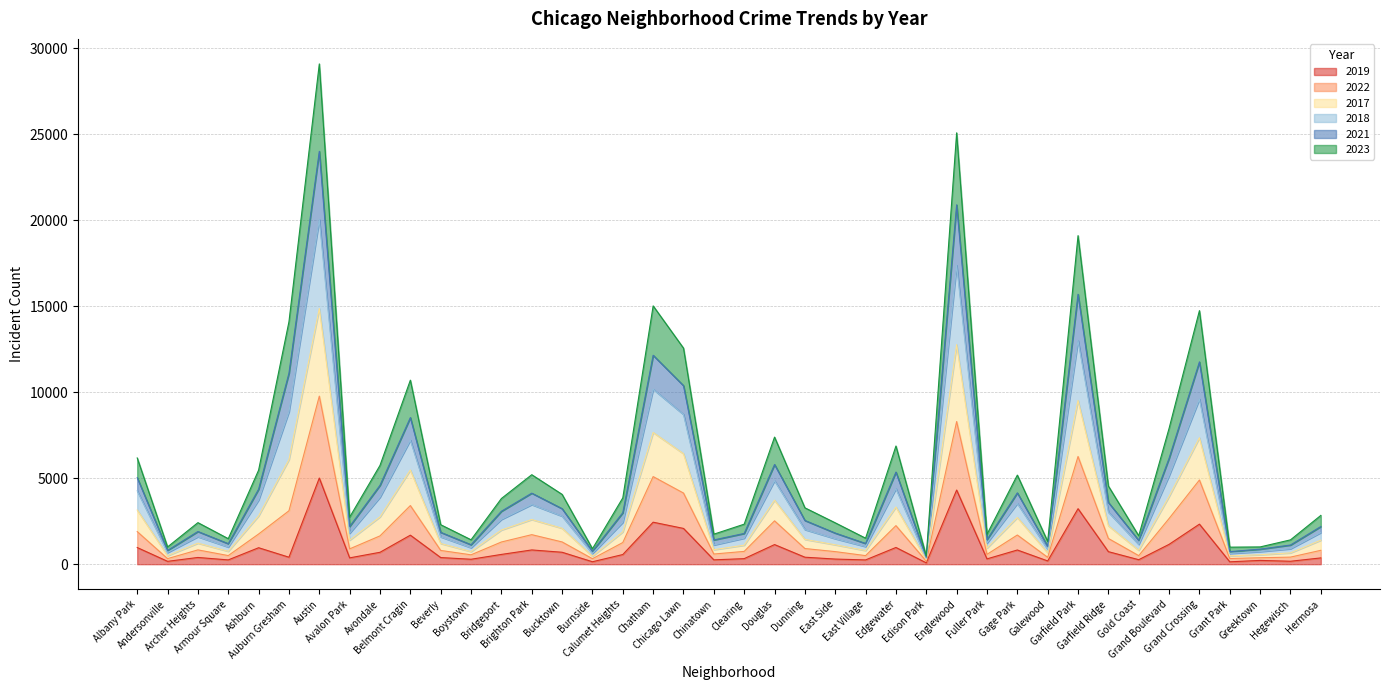

What is the lowest value of the 2018 series?

338